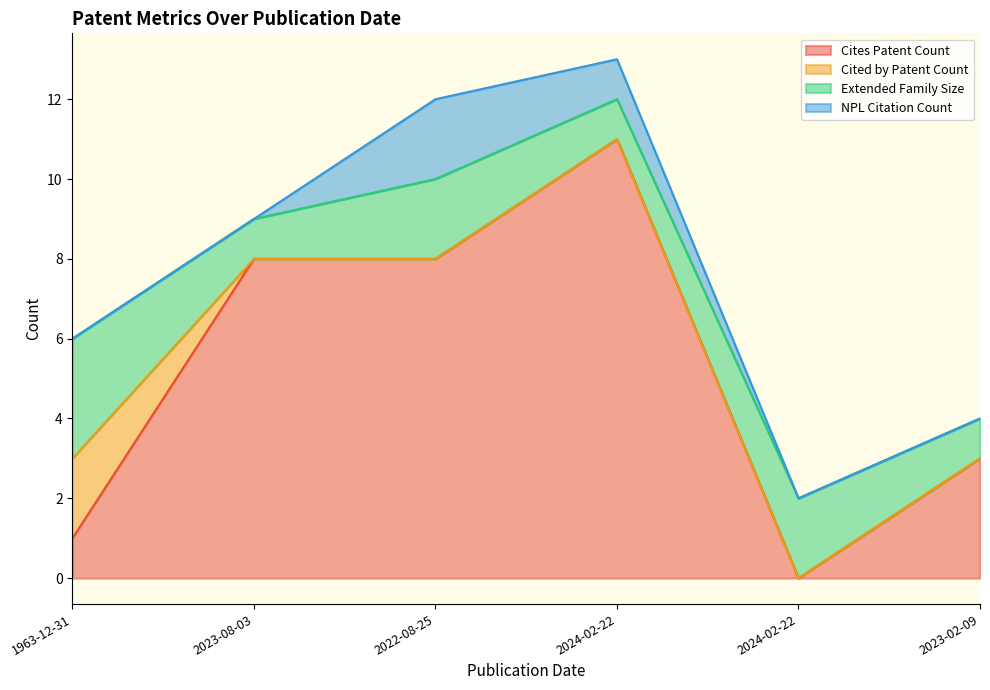

What is the minimum value for Extended Family Size?

1